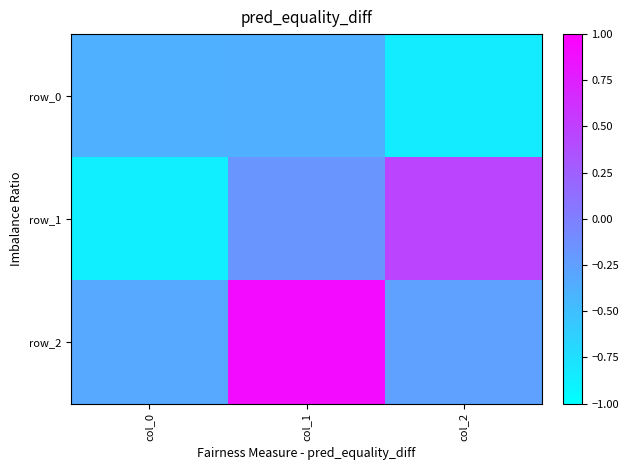

What is the greatest value displayed?

0.9